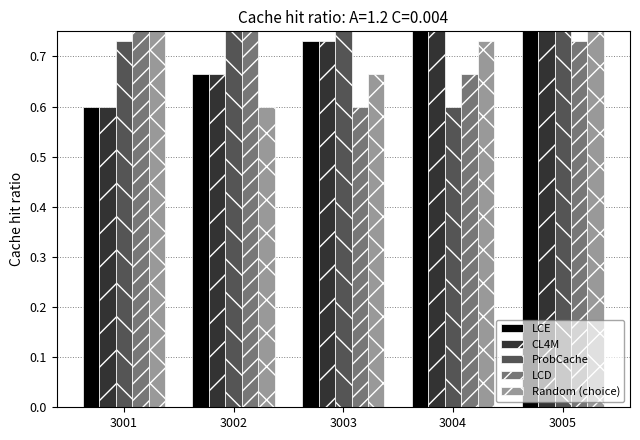

True or false: ProbCache has a value of 1.0 at 3001.

False